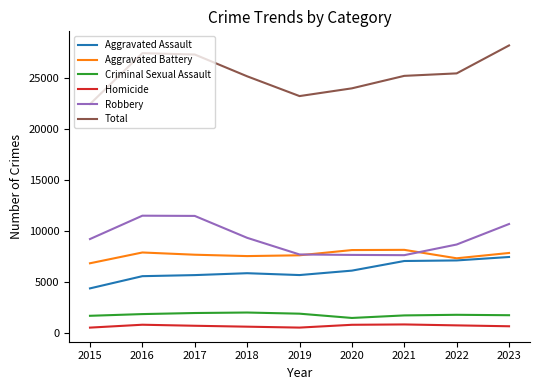

What is the maximum value shown in the chart?

28180